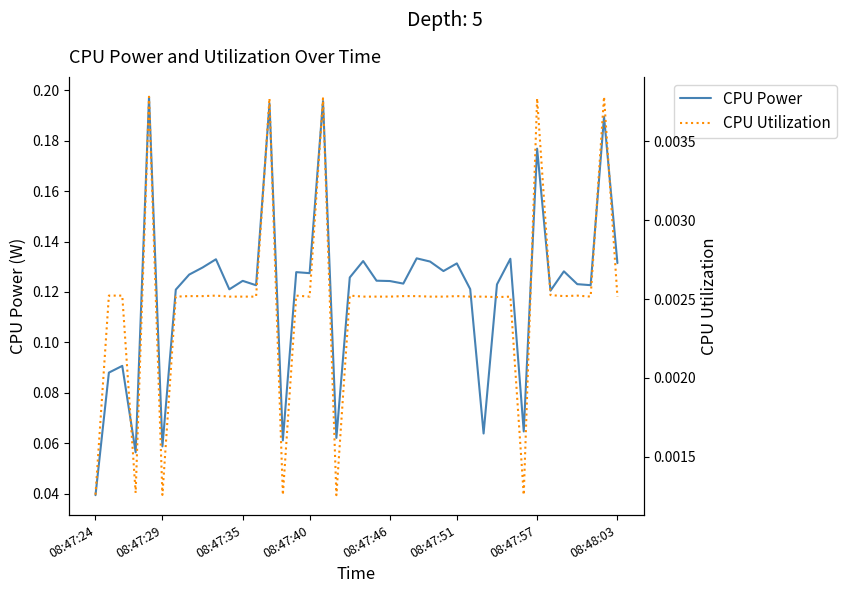

True or false: CPU Utilization and CPU Power cross at least once.

False